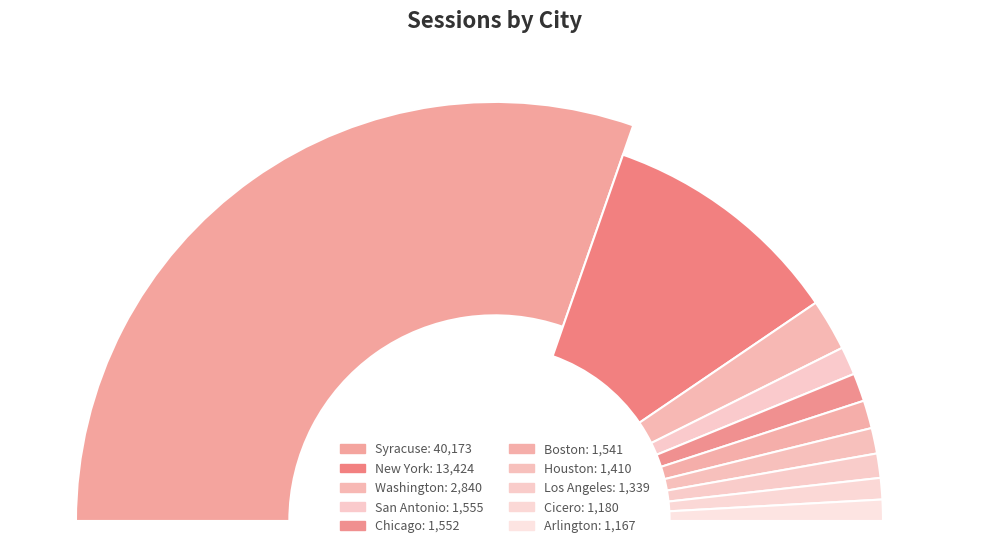

Which category accounts for the majority?

Syracuse